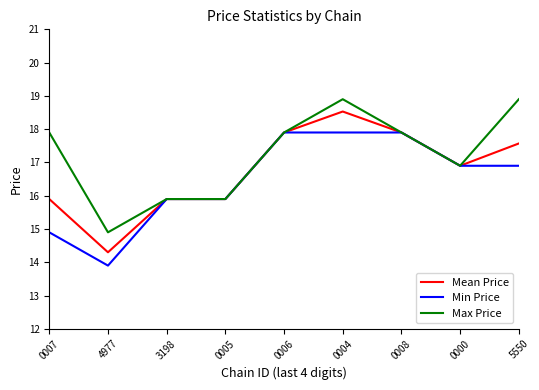

What is the sum of all Min Price values?

148.1